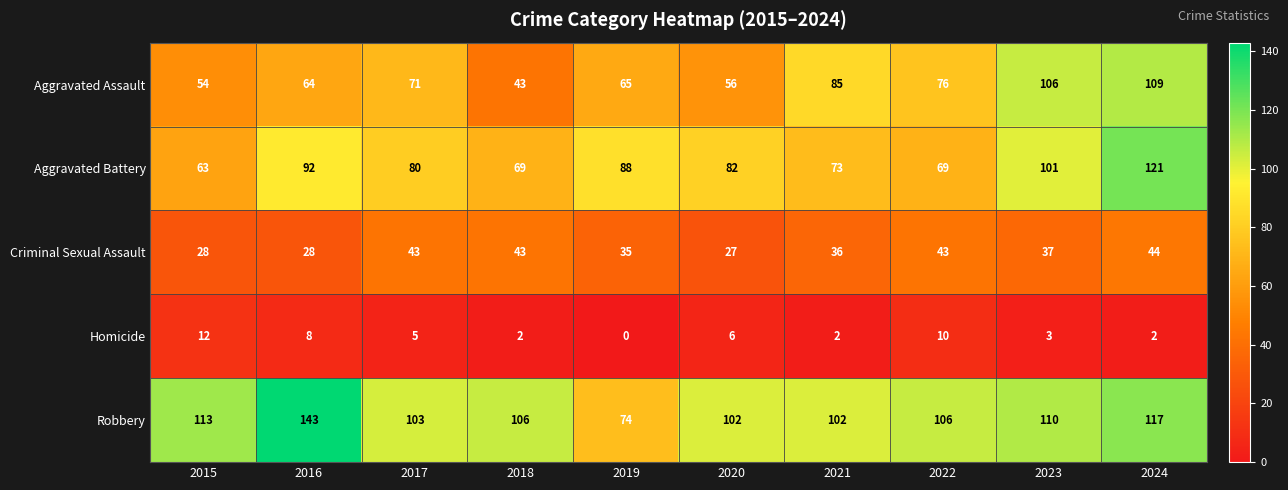

What is the total value across all series at 2015?

270